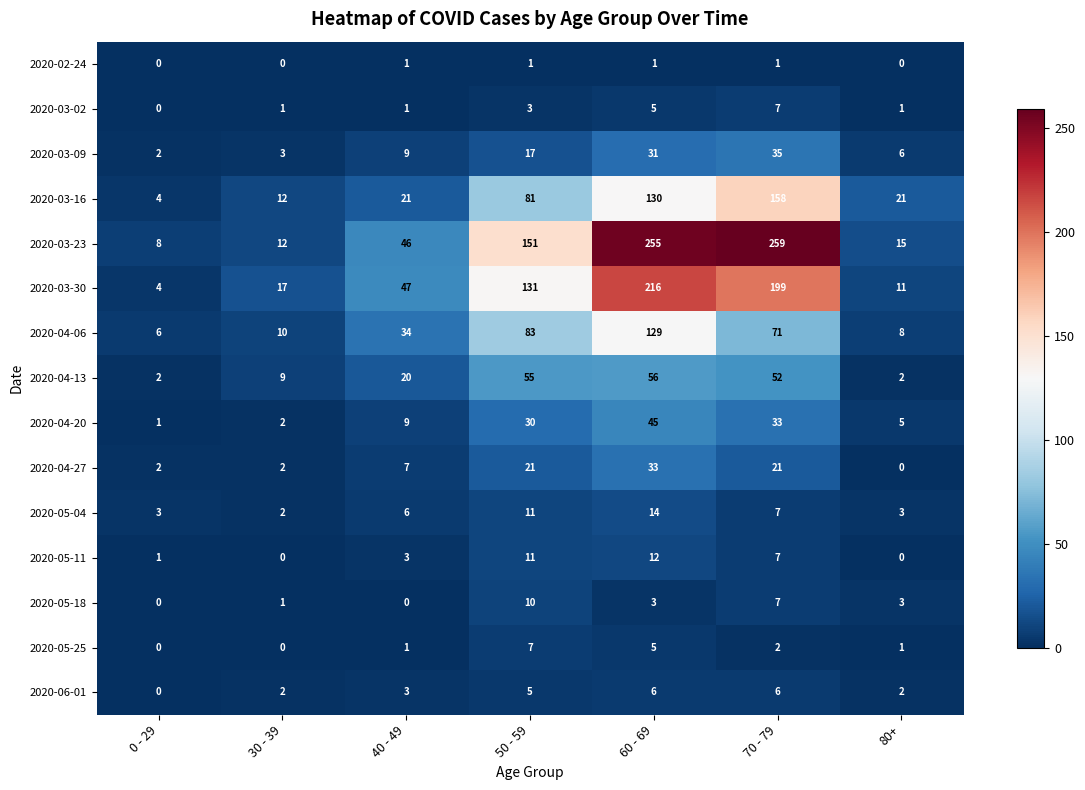

Is the value of 2020-04-27 at 40 - 49 greater than the value of 2020-05-18 at 50 - 59?

No